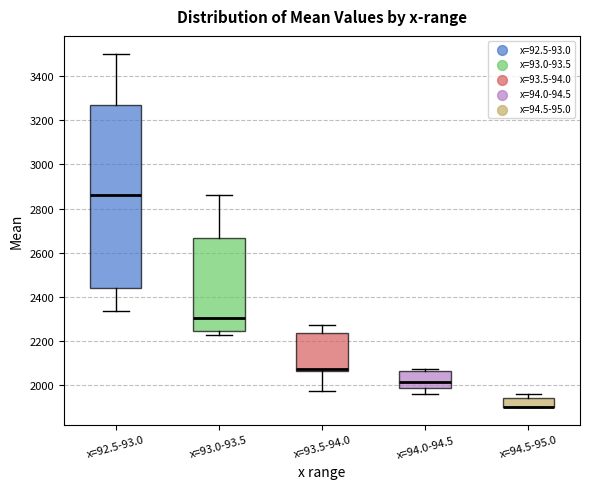

Reading left to right, transcribe this box plot: for each box, give where its median line is, the range the box spans, and where its two whiskers end, as read against the y-axis. The values are not printed on the chart, so give them approximately, as read against the axis.

x=92.5-93.0: median 2860, box 2440 to 3280, whiskers 2340 to 3500
x=93.0-93.5: median 2300, box 2240 to 2660, whiskers 2220 to 2860
x=93.5-94.0: median 2080, box 2060 to 2240, whiskers 1980 to 2280
x=94.0-94.5: median 2020, box 1980 to 2060, whiskers 1960 to 2080
x=94.5-95.0: median 1900 (drawn on the box's lower edge), box 1900 to 1940, whiskers 1900 to 1960